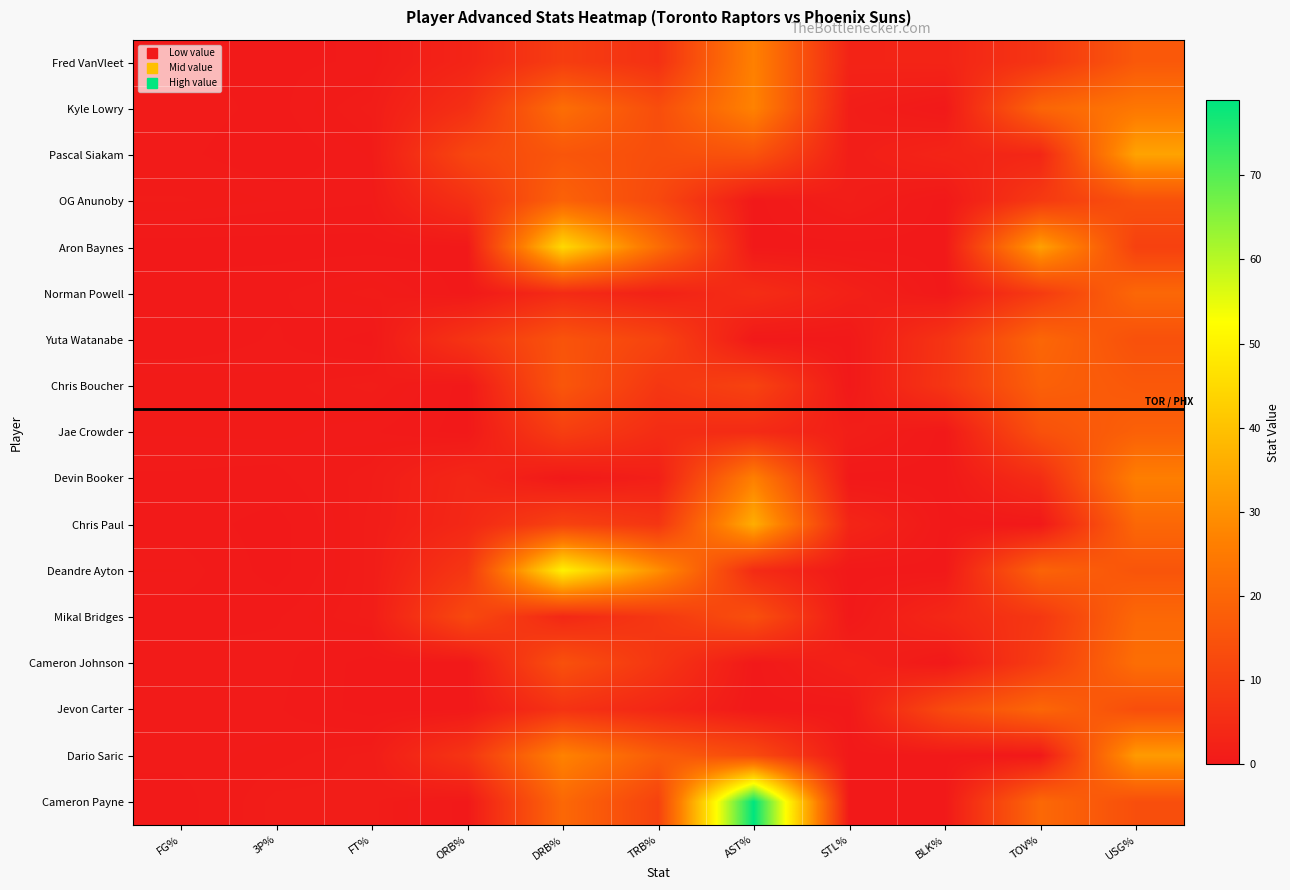

Which series changed the most between FT% and DRB%?

Deandre Ayton